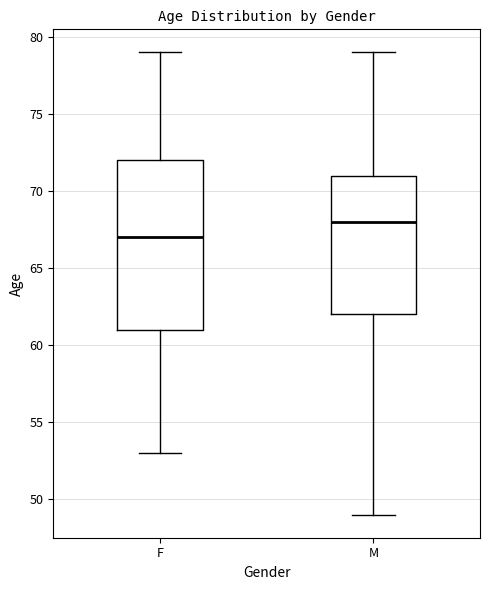

Reading left to right, read every box against the y-axis: the position of its median line, the range the box covers, and the ends of its whiskers. The values are not printed on the chart, so give them approximately, as read against the axis.

F: median 67, box 61 to 72, whiskers 53 to 79
M: median 68, box 62 to 71, whiskers 49 to 79